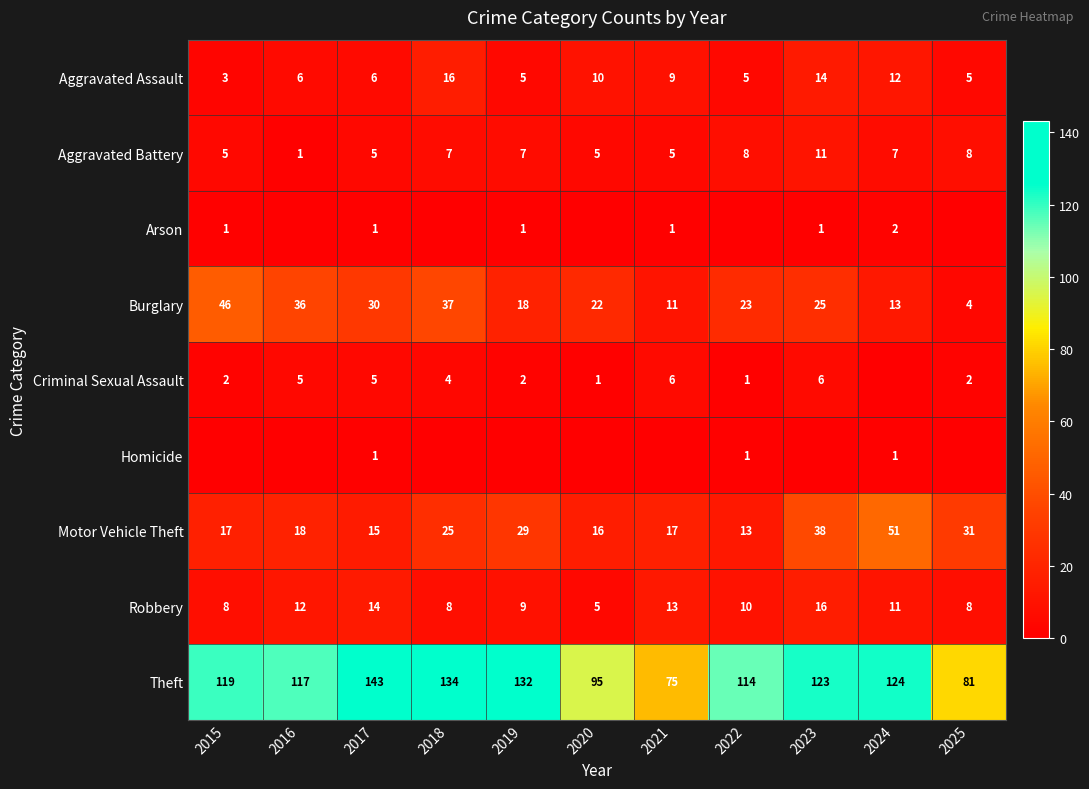

At which category does the chart reach its peak across all series?

2017